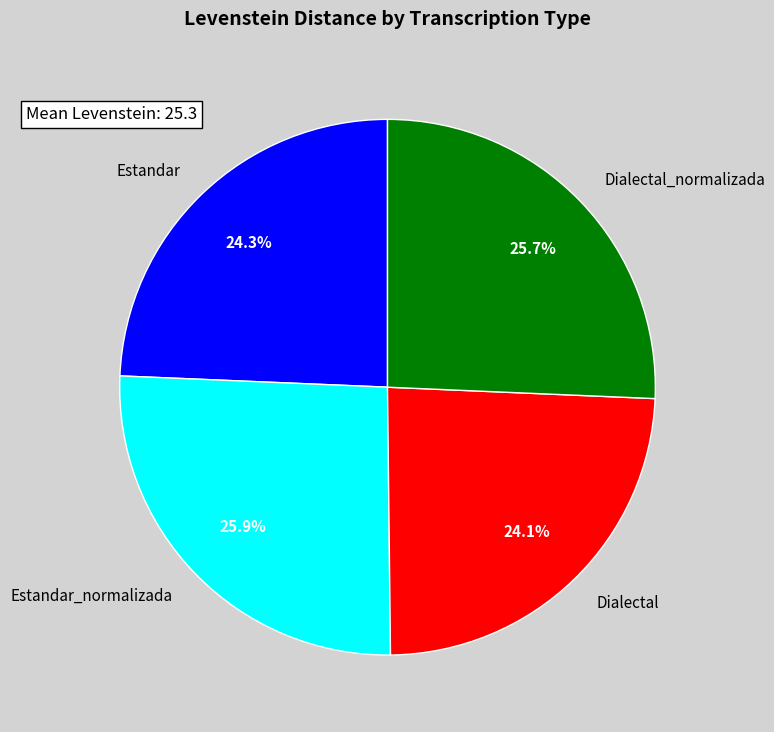

What is the ratio of the value at Estandar_normalizada to the value at Dialectal?

1.1